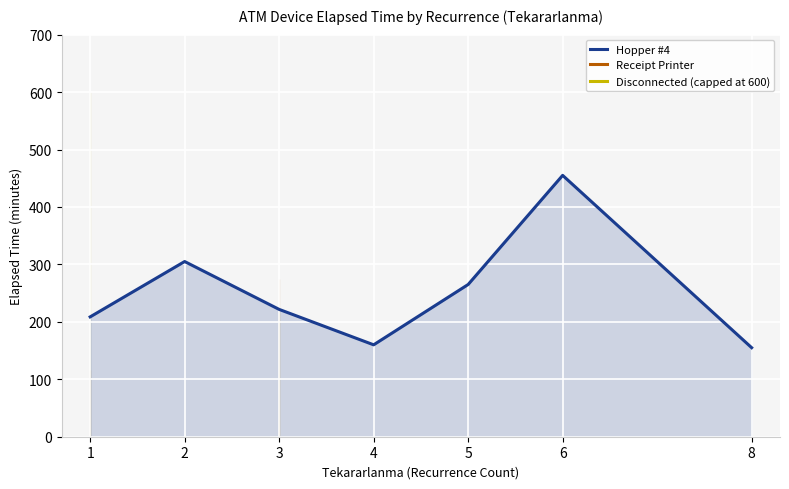

True or false: Hopper #4 and Disconnected (capped at 600) intersect in this chart.

False